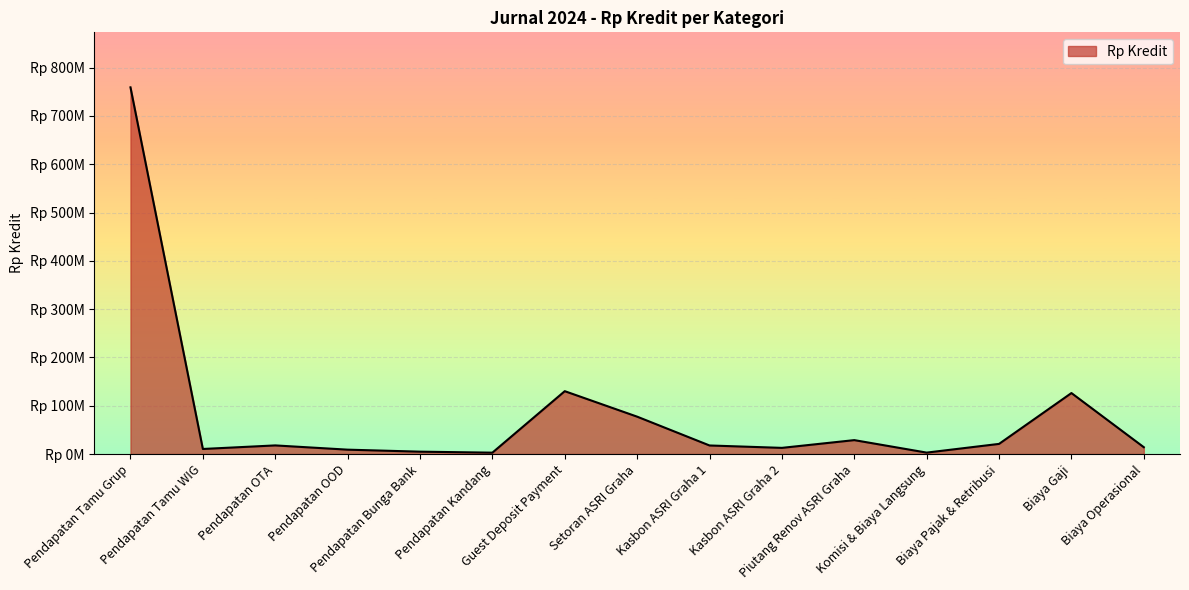

Does the chart display data point markers on the line(s)?

No